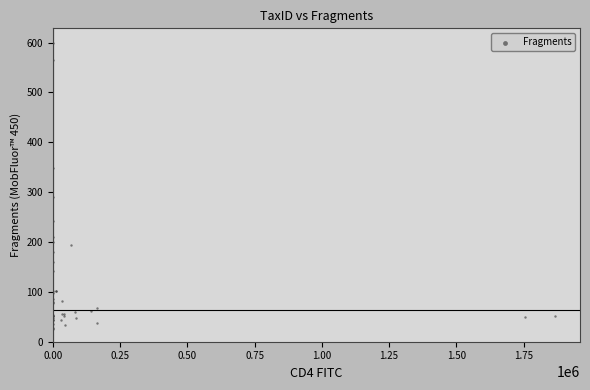

What Y value in the scatter plot is closest to 312?

289.5